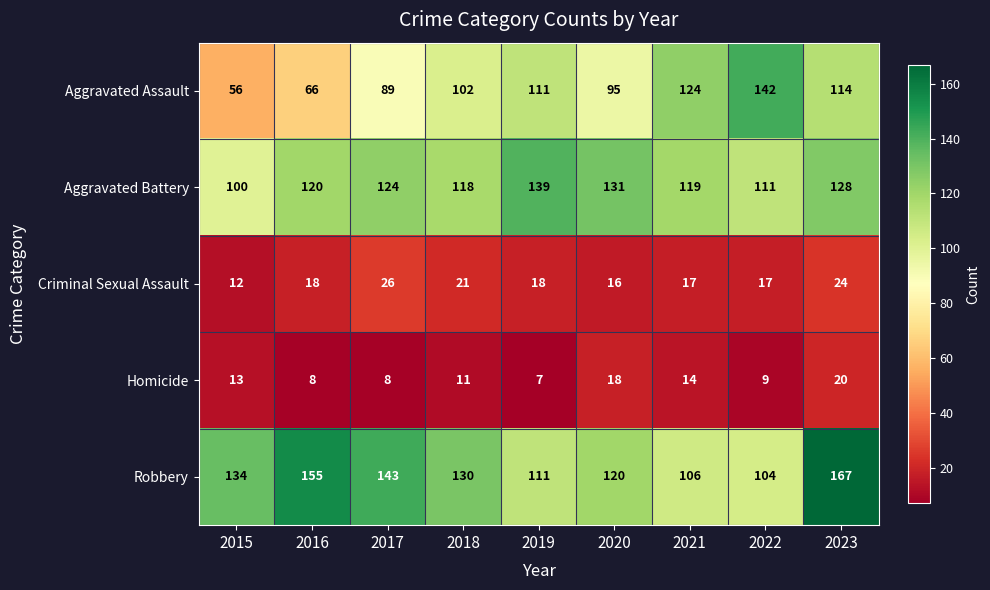

Count the number of data series in this chart.

5